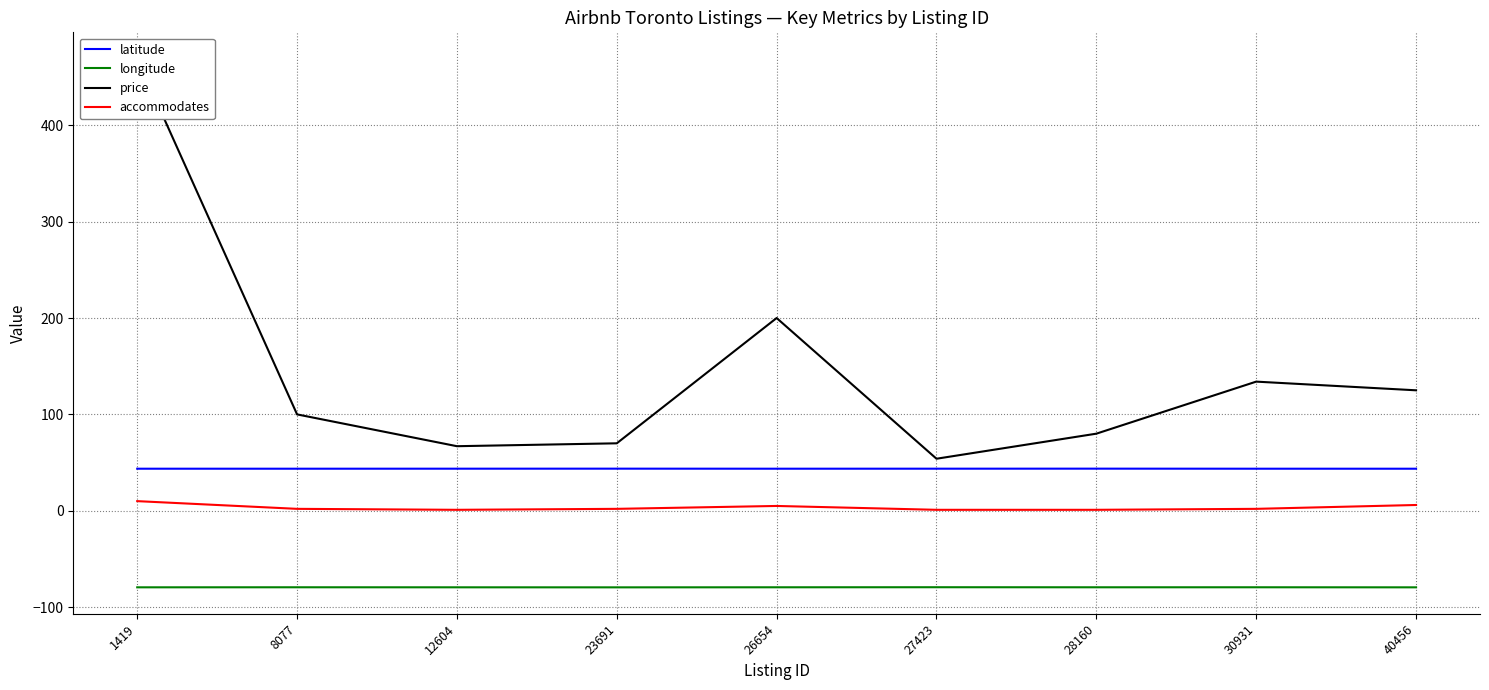

What is the value of the accommodates point at the 3rd from the left?

1.0